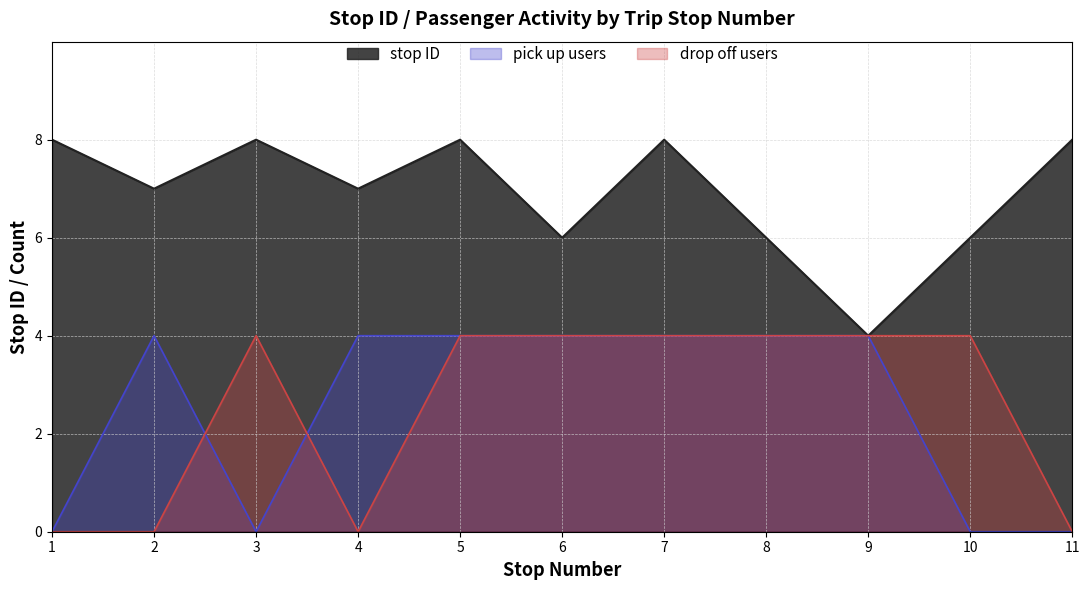

List the labels in order of pick up count value, smallest first.

1, 3, 10, 11, 2, 4, 5, 6, 7, 8, 9